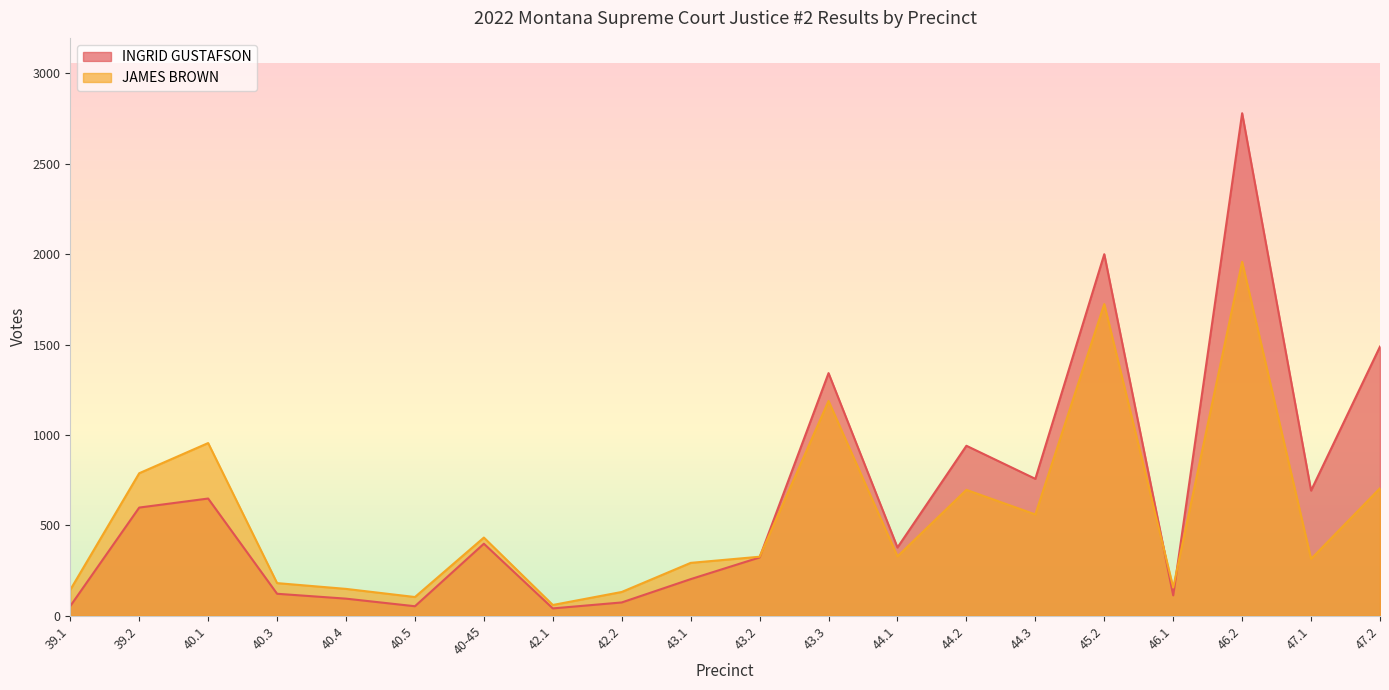

What value does the INGRID GUSTAFSON series have at 42.1?

40